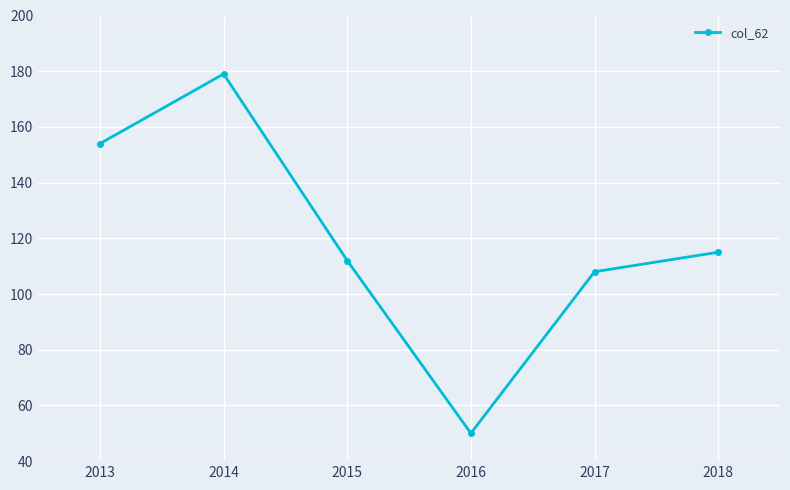

Count the number of data series in this chart.

1